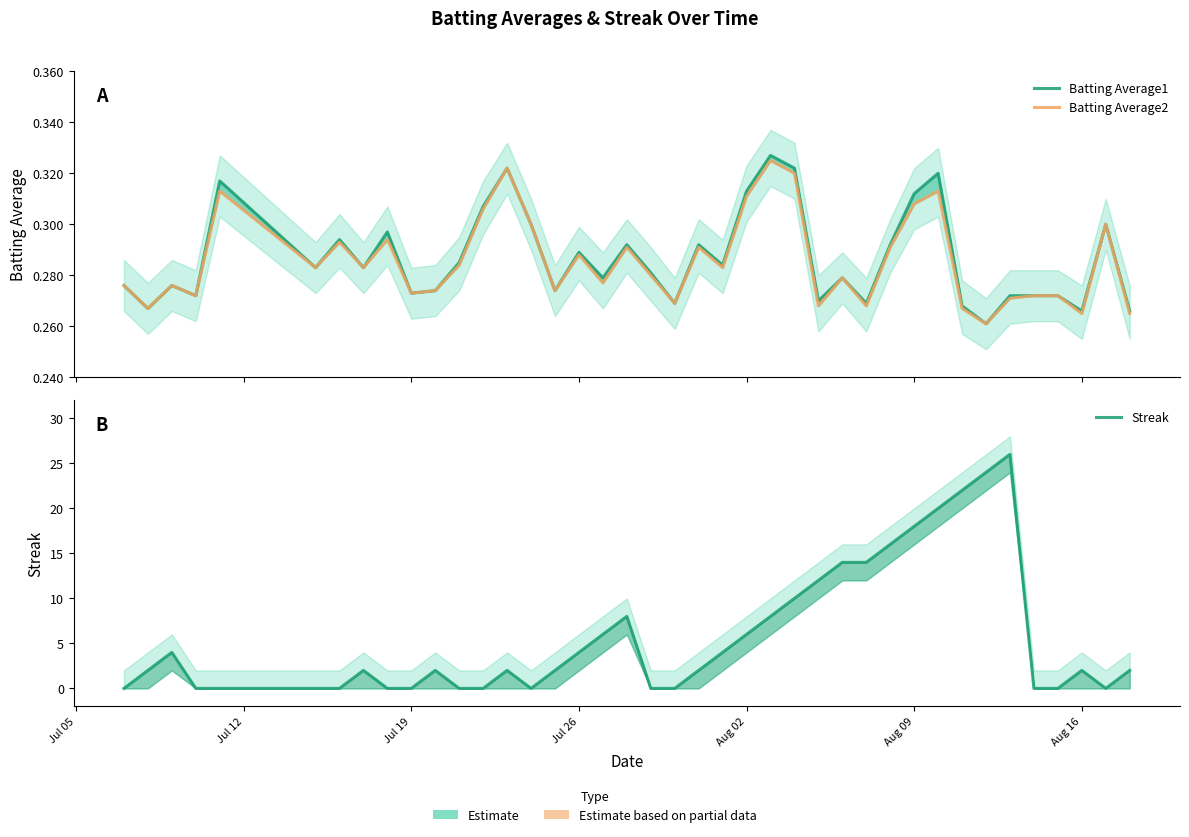

What is the value of the Batting Average1 point at the 1st from the left?

0.3